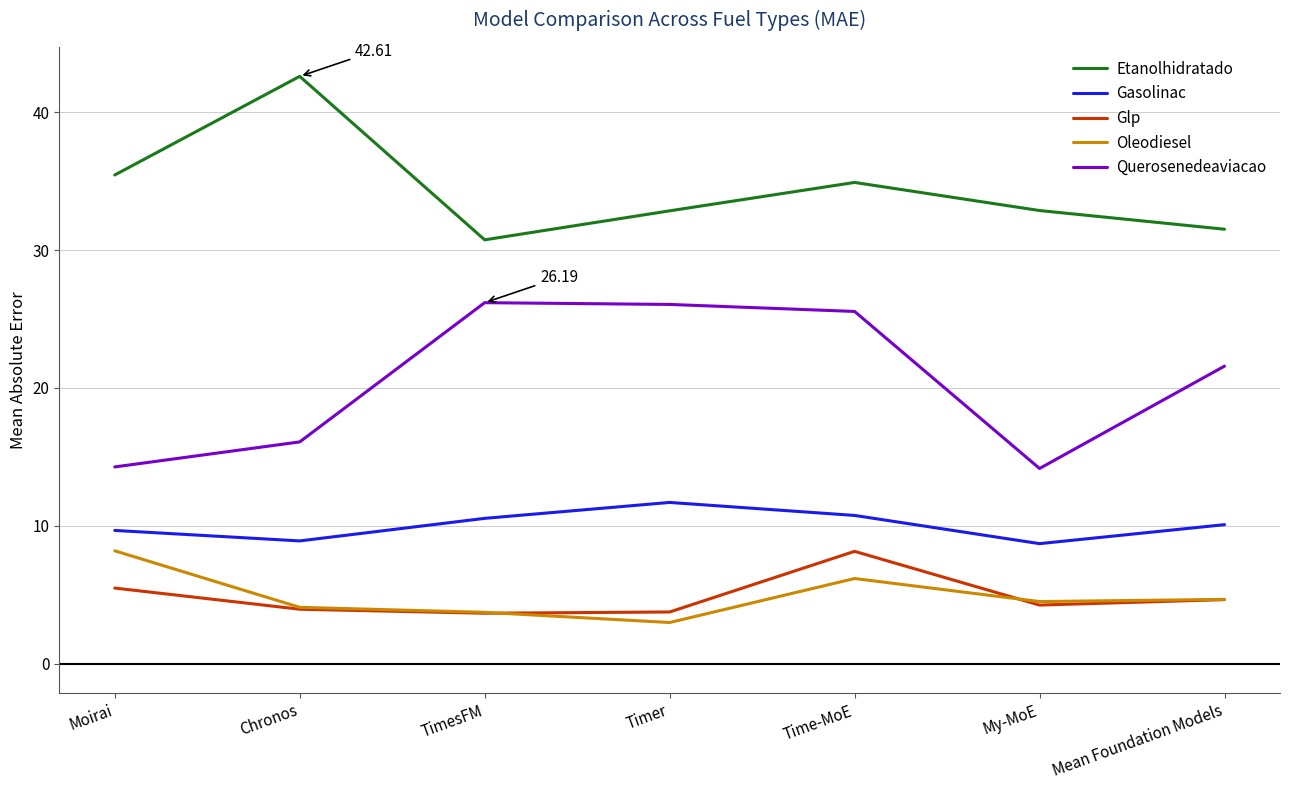

What is the sum of all Glp values?

33.9